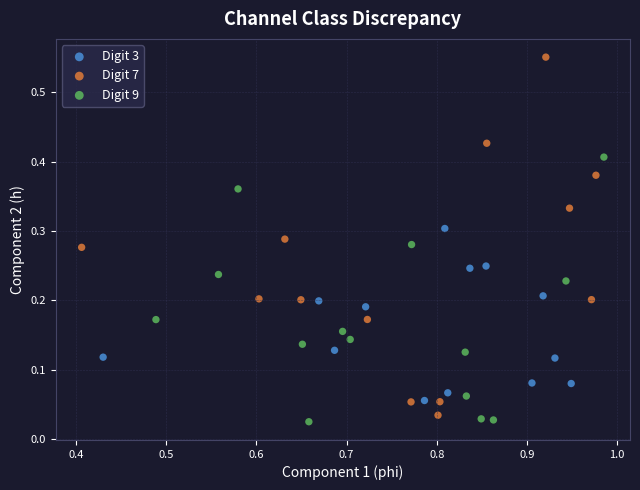

Which series contains the highest Y value?

Digit 7